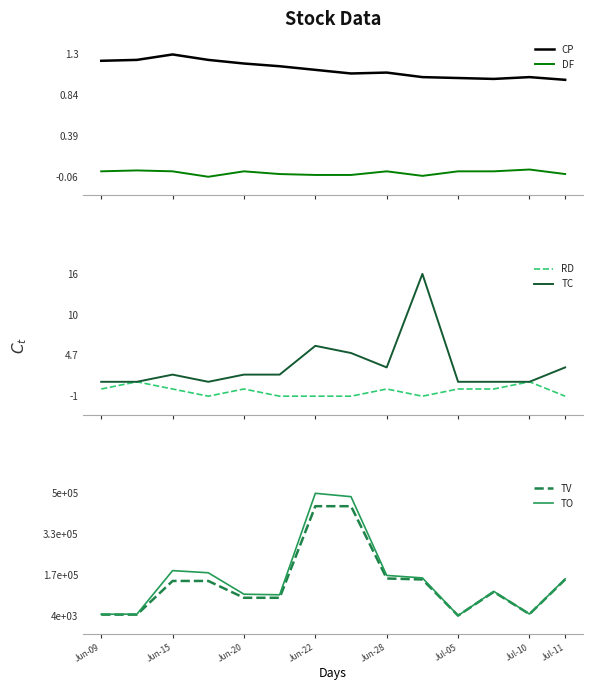

What is the smallest value displayed?

-1.0